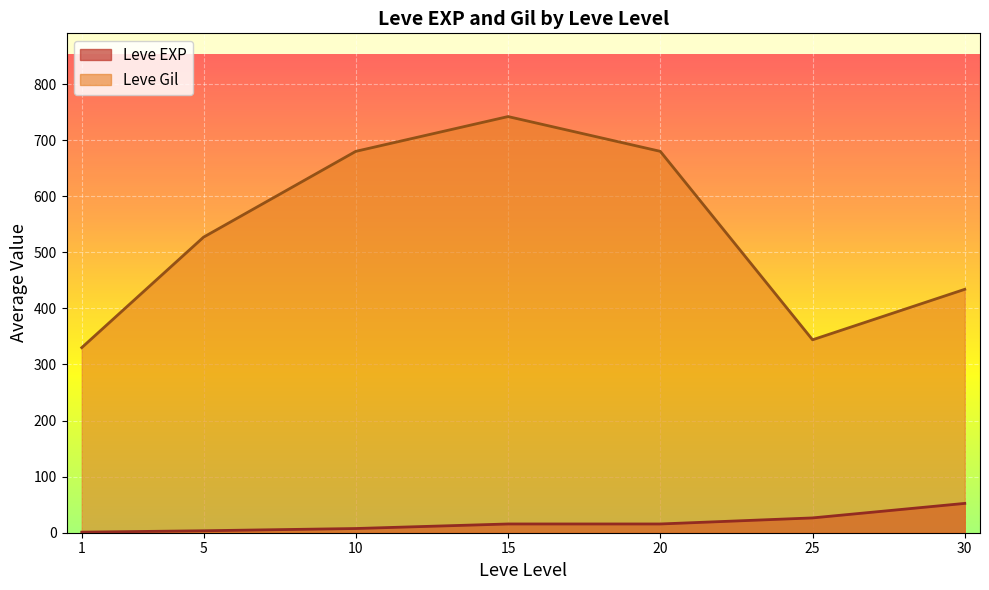

What is the difference between the maximum and minimum values in the Leve EXP series?

51.3